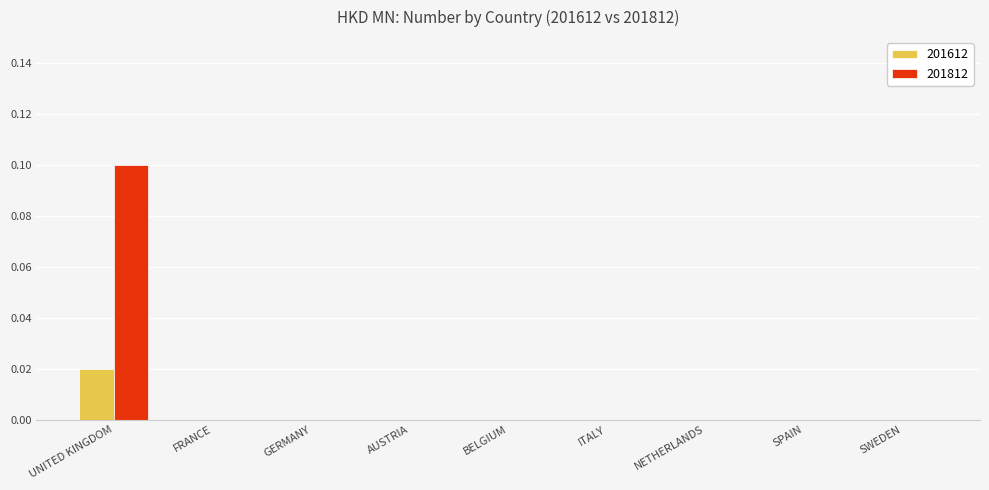

Are the bars grouped side by side (vs. stacked)?

Yes